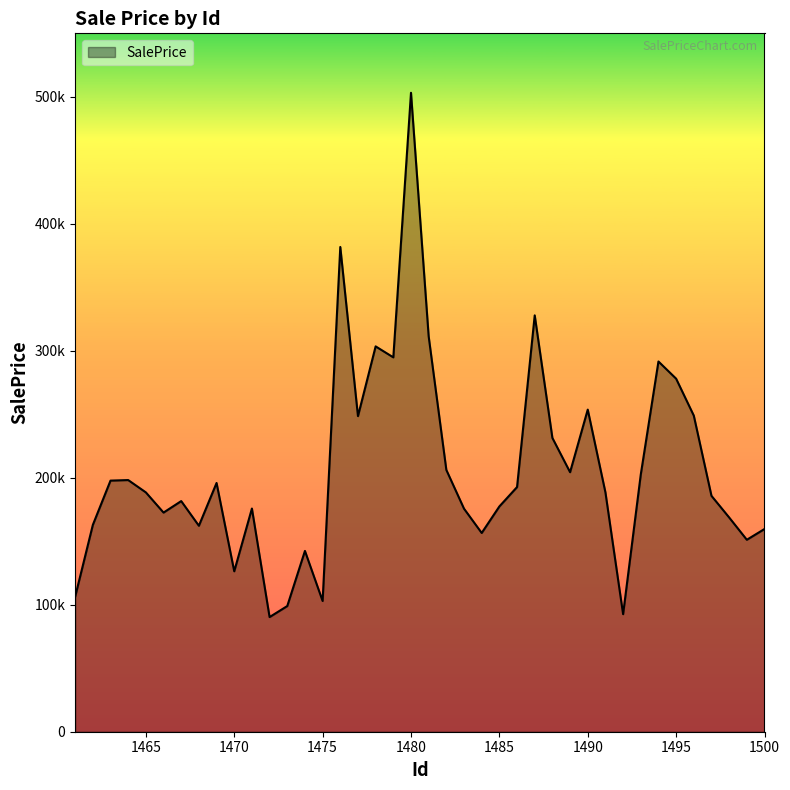

True or false: there are more than 1 points higher than both neighbors.

True